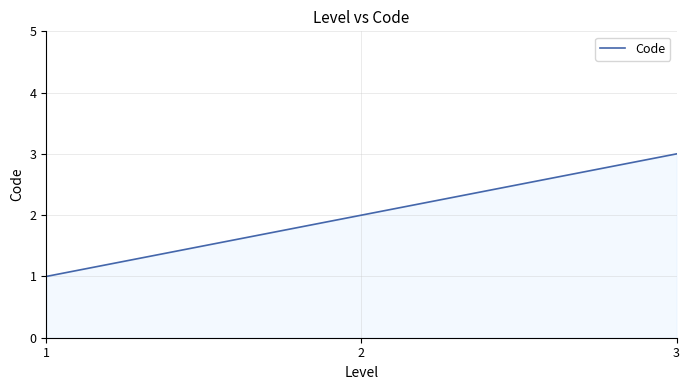

Reading right to left, transcribe all the data shown in this chart.

3=3	2=2	1=1